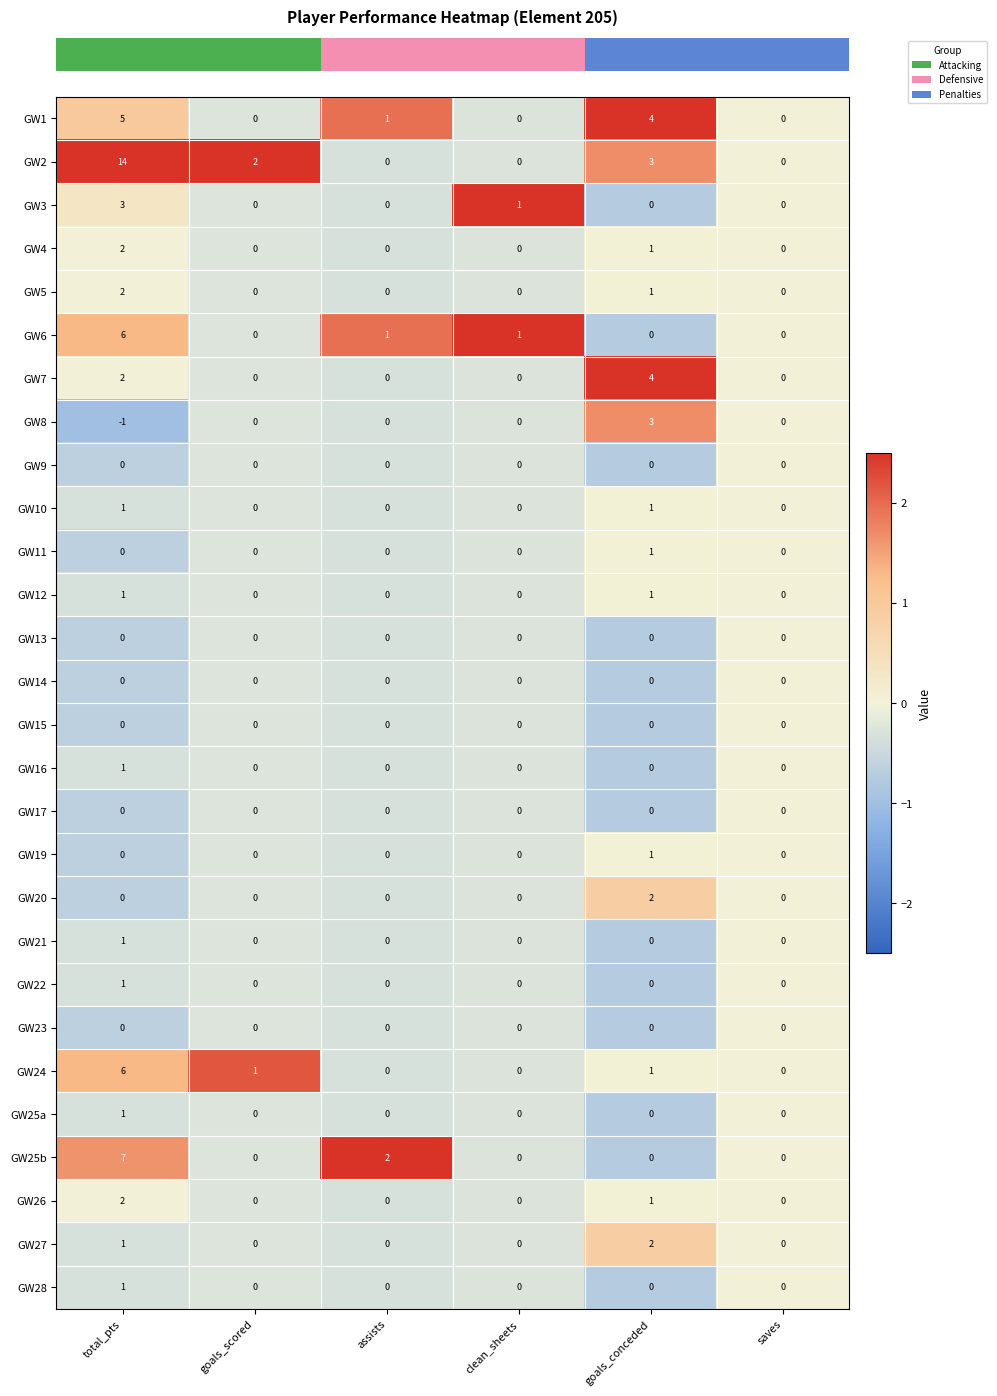

At which category is the sum across all series the highest?

total_pts